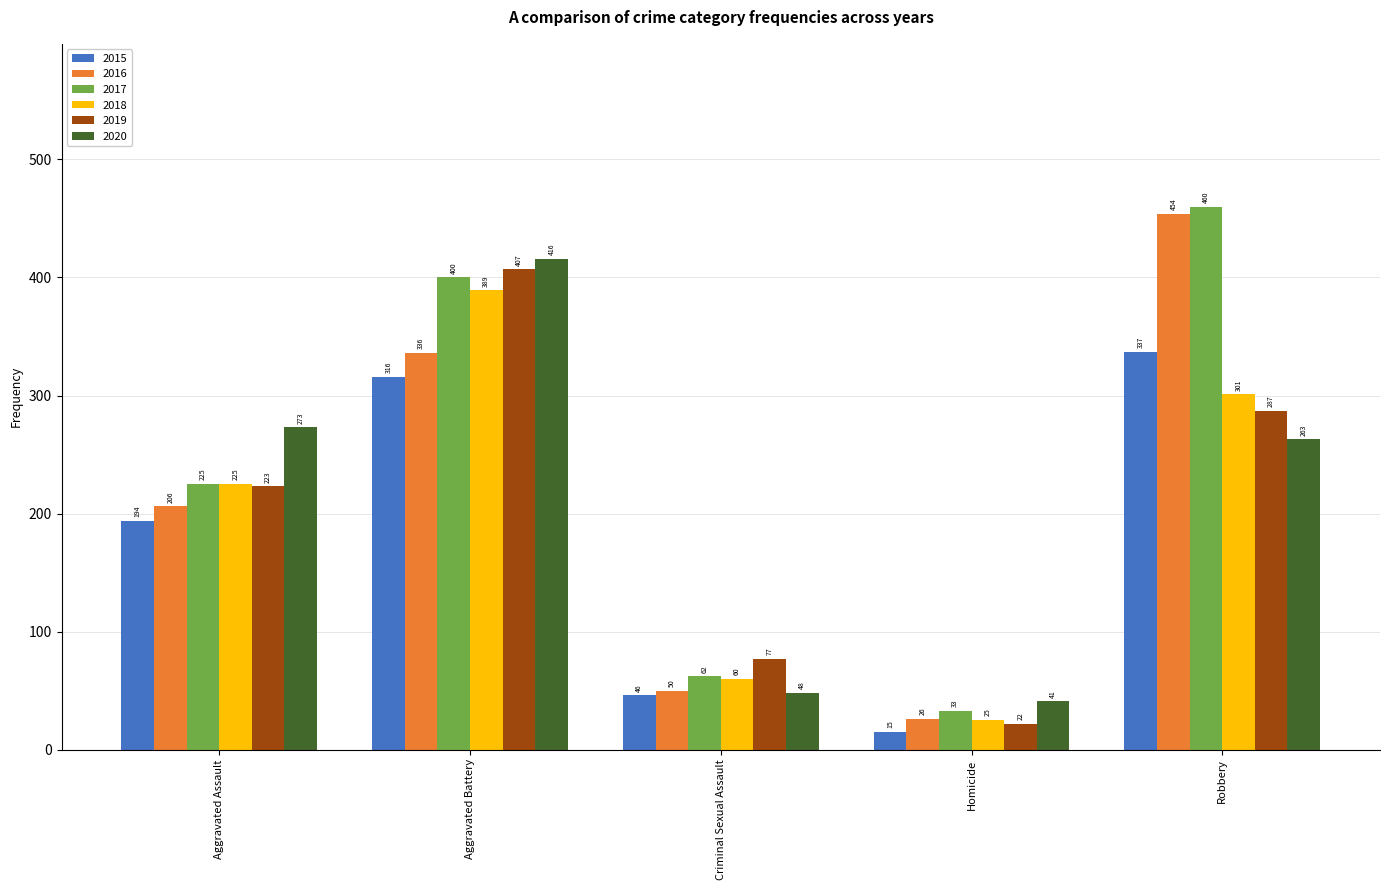

Reading left to right, list all the values displayed in this chart.

2015: 194	316	46	15	337
2016: 206	336	50	26	454
2017: 225	400	62	33	460
2018: 225	389	60	25	301
2019: 223	407	77	22	287
2020: 273	416	48	41	263